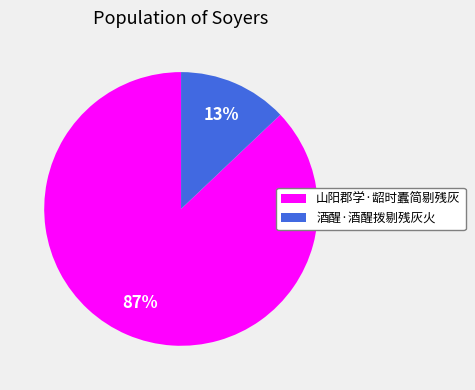

How many slices are in this pie chart?

2